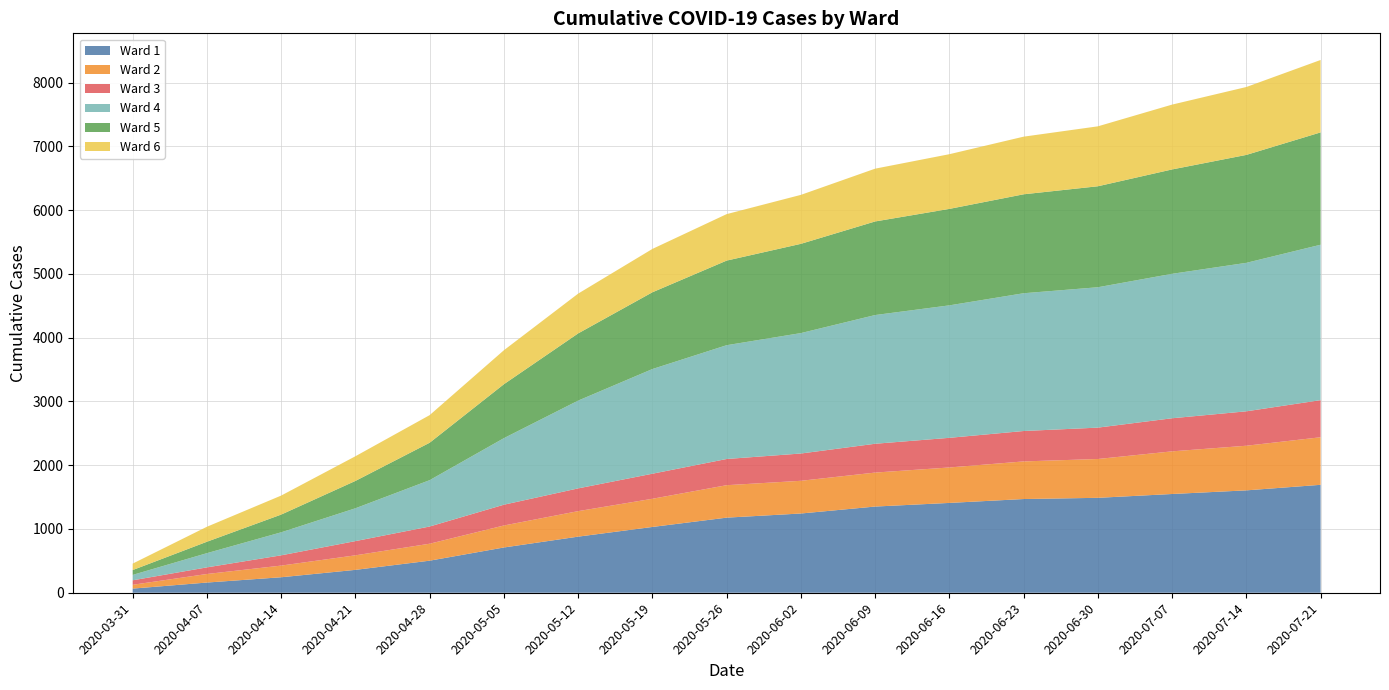

Reading right to left, list all the values displayed in this chart.

Ward 1: 2020-07-21=1693	2020-07-14=1606	2020-07-07=1549	2020-06-30=1489	2020-06-23=1470	2020-06-16=1409	2020-06-09=1352	2020-06-02=1243	2020-05-26=1178	2020-05-19=1032	2020-05-12=880	2020-05-05=710	2020-04-28=503	2020-04-21=359	2020-04-14=243	2020-04-07=160	2020-03-31=65
Ward 2: 2020-07-21=746	2020-07-14=700	2020-07-07=669	2020-06-30=609	2020-06-23=590	2020-06-16=556	2020-06-09=533	2020-06-02=513	2020-05-26=509	2020-05-19=442	2020-05-12=400	2020-05-05=345	2020-04-28=266	2020-04-21=228	2020-04-14=183	2020-04-07=134	2020-03-31=60
Ward 3: 2020-07-21=582	2020-07-14=540	2020-07-07=519	2020-06-30=492	2020-06-23=477	2020-06-16=465	2020-06-09=452	2020-06-02=428	2020-05-26=411	2020-05-19=393	2020-05-12=357	2020-05-05=326	2020-04-28=270	2020-04-21=223	2020-04-14=161	2020-04-07=104	2020-03-31=70
Ward 4: 2020-07-21=2438	2020-07-14=2329	2020-07-07=2266	2020-06-30=2202	2020-06-23=2161	2020-06-16=2078	2020-06-09=2019	2020-06-02=1889	2020-05-26=1785	2020-05-19=1642	2020-05-12=1377	2020-05-05=1044	2020-04-28=727	2020-04-21=515	2020-04-14=361	2020-04-07=223	2020-03-31=85
Ward 5: 2020-07-21=1762	2020-07-14=1693	2020-07-07=1637	2020-06-30=1584	2020-06-23=1552	2020-06-16=1513	2020-06-09=1468	2020-06-02=1400	2020-05-26=1327	2020-05-19=1204	2020-05-12=1054	2020-05-05=846	2020-04-28=587	2020-04-21=429	2020-04-14=278	2020-04-07=179	2020-03-31=76
Ward 6: 2020-07-21=1136	2020-07-14=1065	2020-07-07=1017	2020-06-30=940	2020-06-23=904	2020-06-16=858	2020-06-09=828	2020-06-02=768	2020-05-26=729	2020-05-19=680	2020-05-12=624	2020-05-05=533	2020-04-28=433	2020-04-21=387	2020-04-14=298	2020-04-07=235	2020-03-31=101